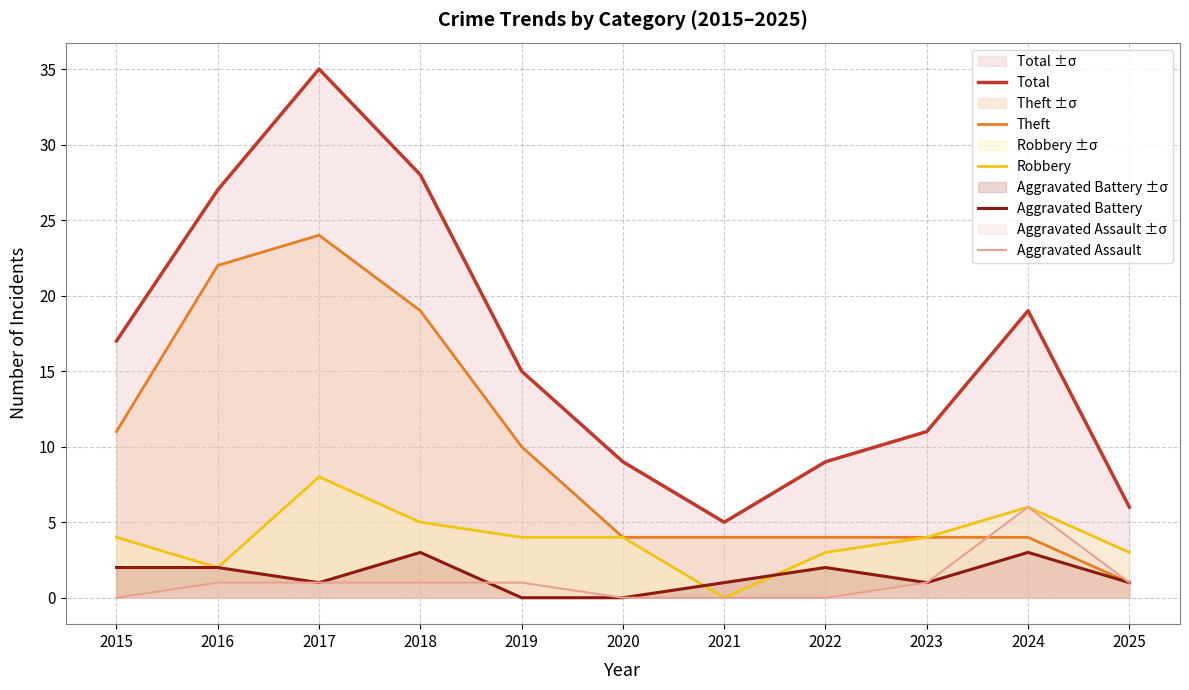

Reading left to right, list all the values displayed in this chart.

Total: 2015=17	2016=27	2017=35	2018=28	2019=15	2020=9	2021=5	2022=9	2023=11	2024=19	2025=6
Theft: 2015=11	2016=22	2017=24	2018=19	2019=10	2020=4	2021=4	2022=4	2023=4	2024=4	2025=1
Robbery: 2015=4	2016=2	2017=8	2018=5	2019=4	2020=4	2021=0	2022=3	2023=4	2024=6	2025=3
Aggravated Battery: 2015=2	2016=2	2017=1	2018=3	2019=0	2020=0	2021=1	2022=2	2023=1	2024=3	2025=1
Aggravated Assault: 2015=0	2016=1	2017=1	2018=1	2019=1	2020=0	2021=0	2022=0	2023=1	2024=6	2025=1